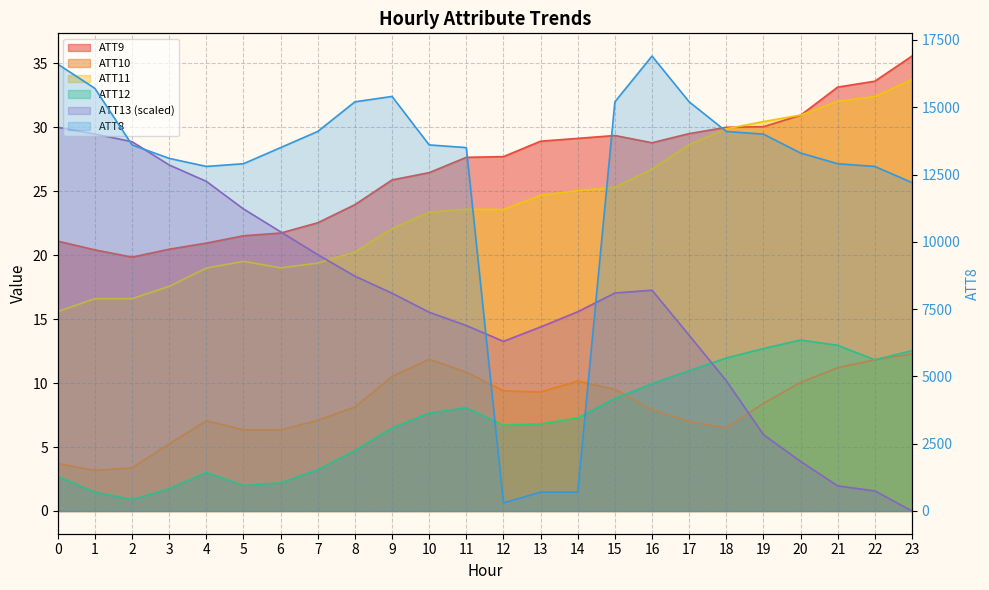

How many data points in ATT12 are above 7?

12